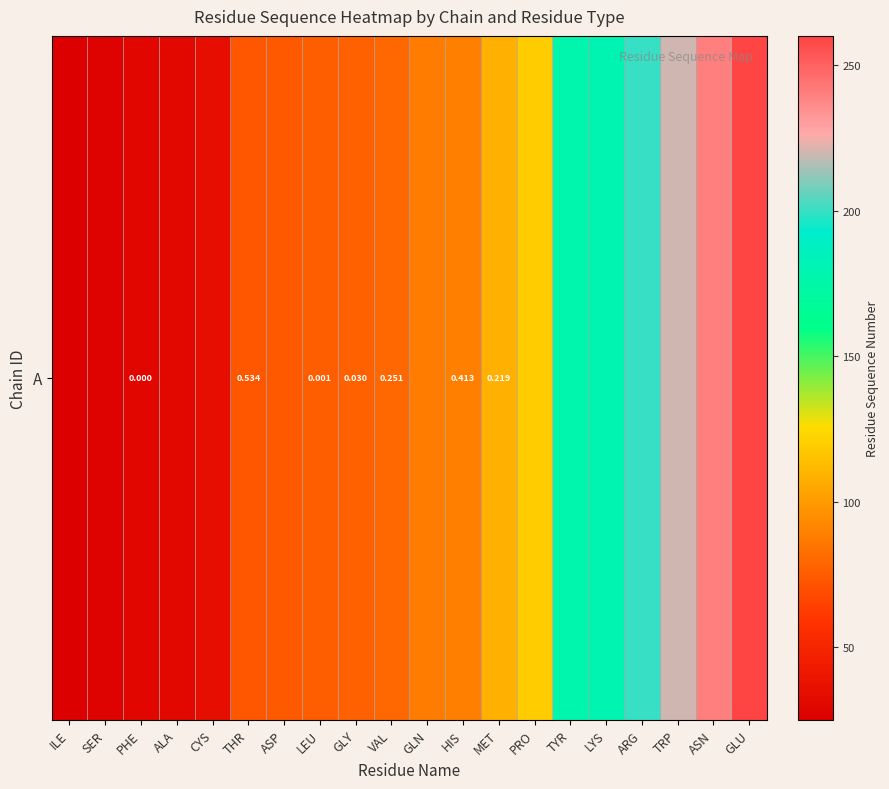

How many values are below 88?

10